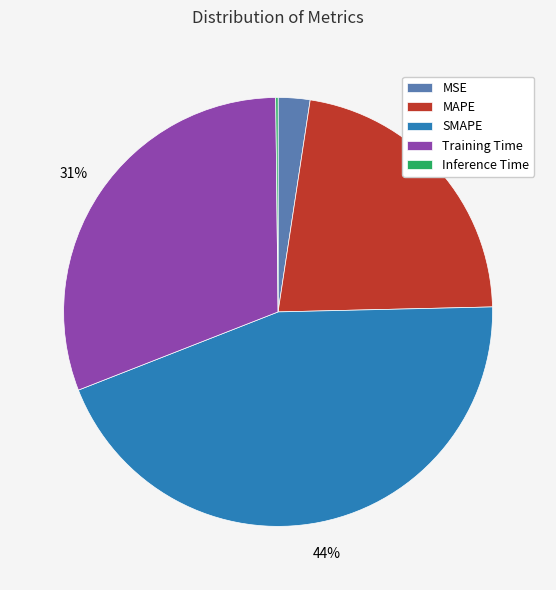

Does MAPE account for over 50% of the chart?

No